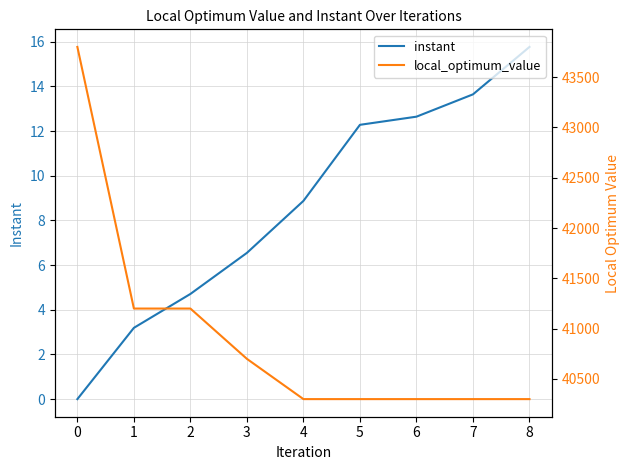

What is the sum of all local_optimum_value values?

368400.0